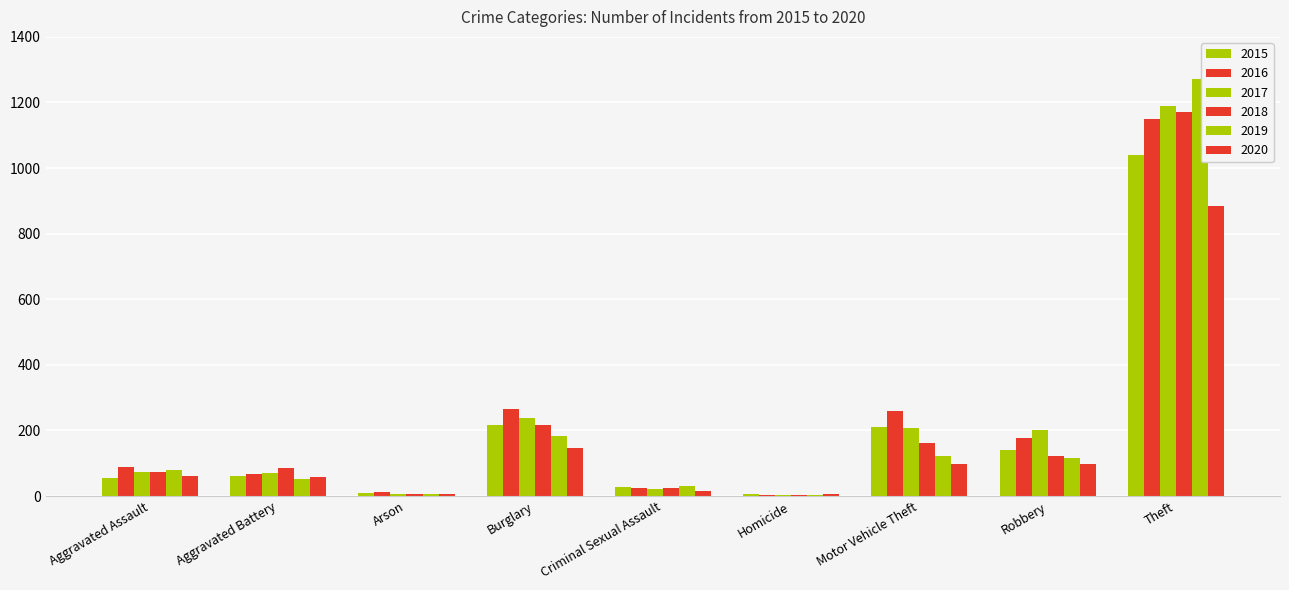

Which category has the highest value across all series?

Theft